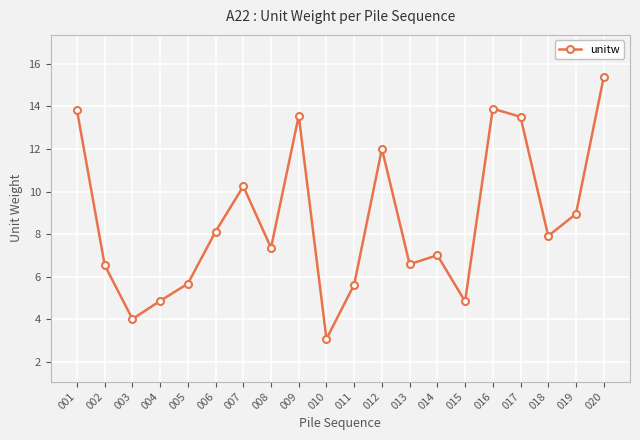

What is the change in value from 005 to 012?

+6.3